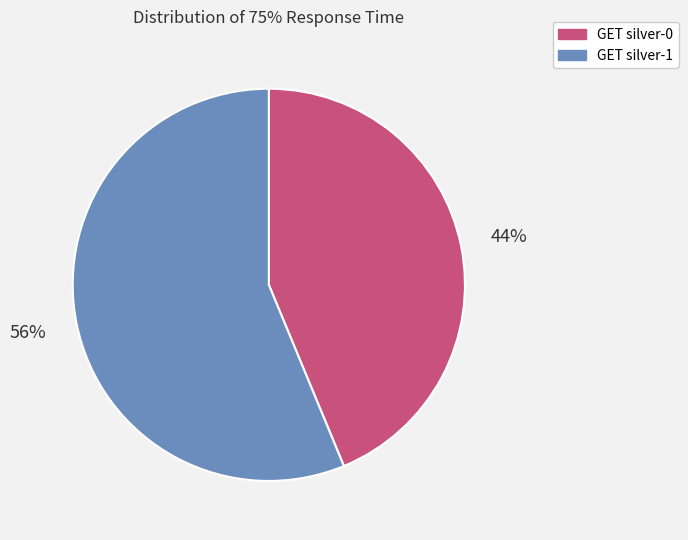

True or false: GET silver-0 accounts for 29% of the total.

False